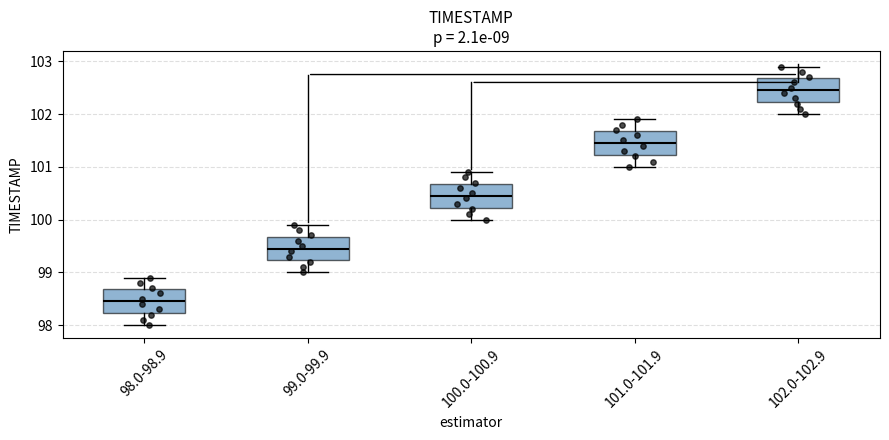

Where does the upper whisker of the box for 102.0-102.9 end on the y-axis? The values are not printed on the chart, so give them approximately, as read against the axis.

102.9